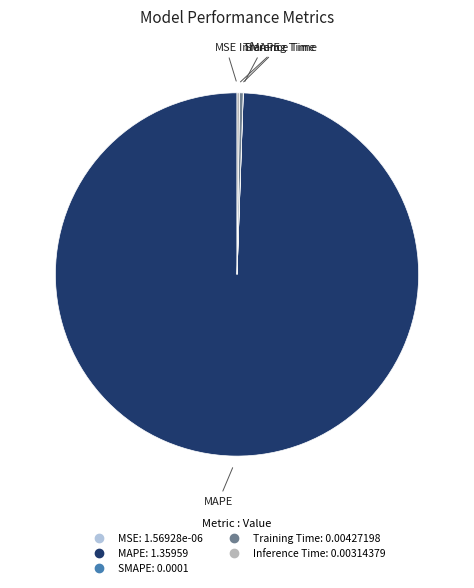

Is there any slice that represents more than half of the pie?

Yes